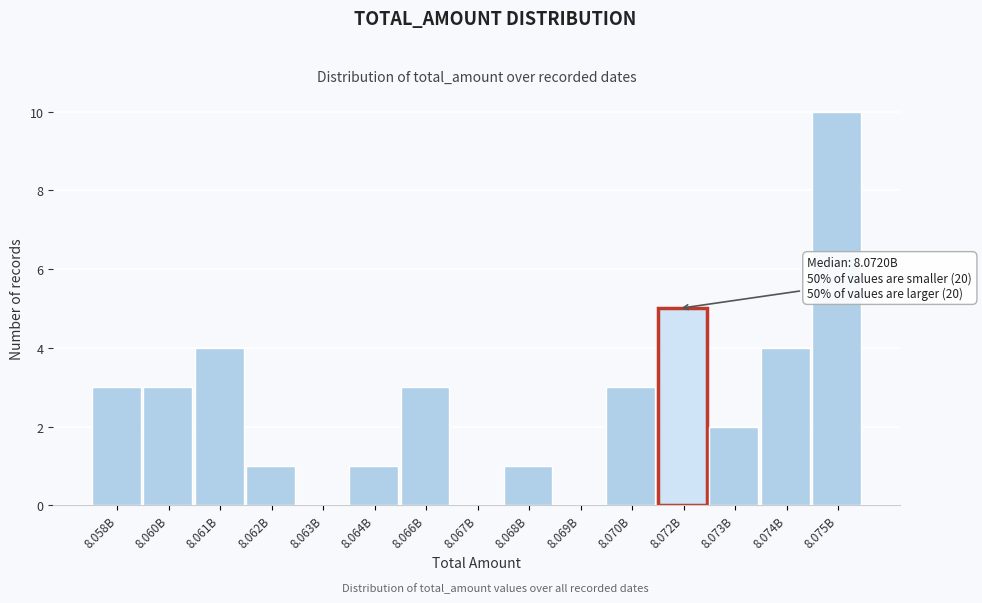

Reading left to right, what are all the values shown in this chart?

8.058B=3	8.060B=3	8.061B=4	8.062B=1	8.063B=0	8.064B=1	8.066B=3	8.067B=0	8.068B=1	8.069B=0	8.070B=3	8.072B=5	8.073B=2	8.074B=4	8.075B=10